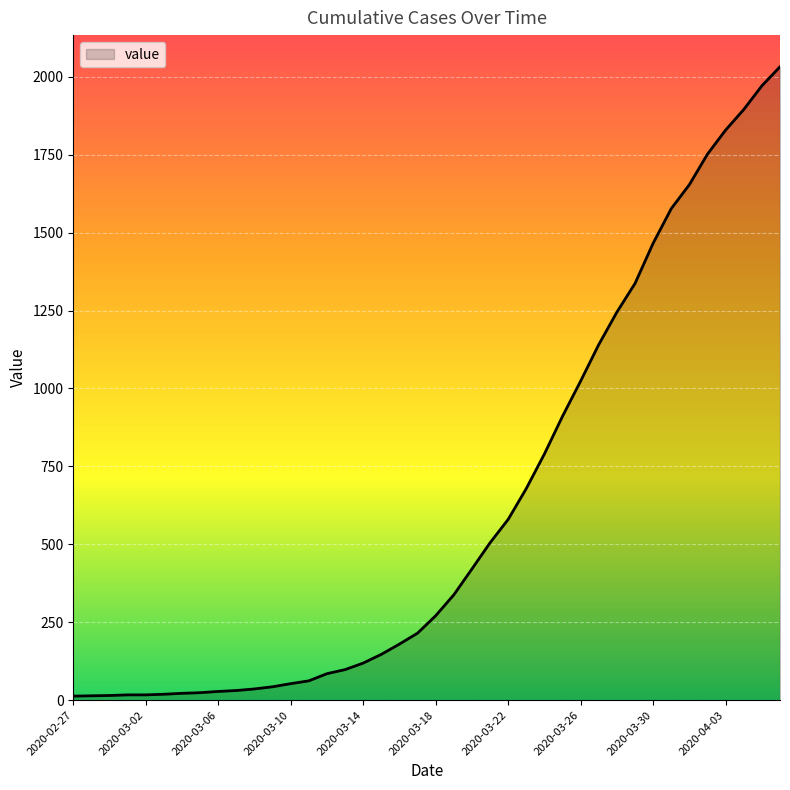

How many values are below 271?

20